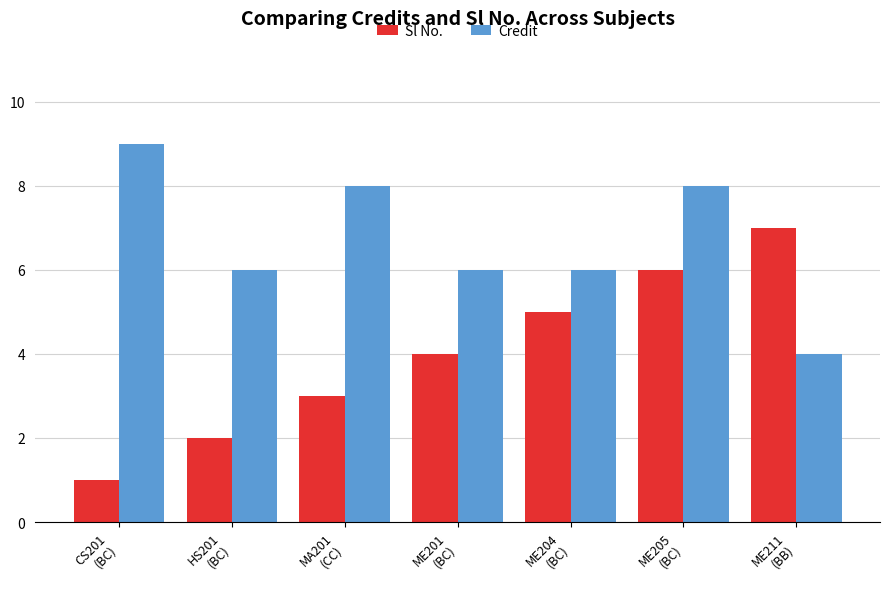

What is the average value of the Credit series?

7